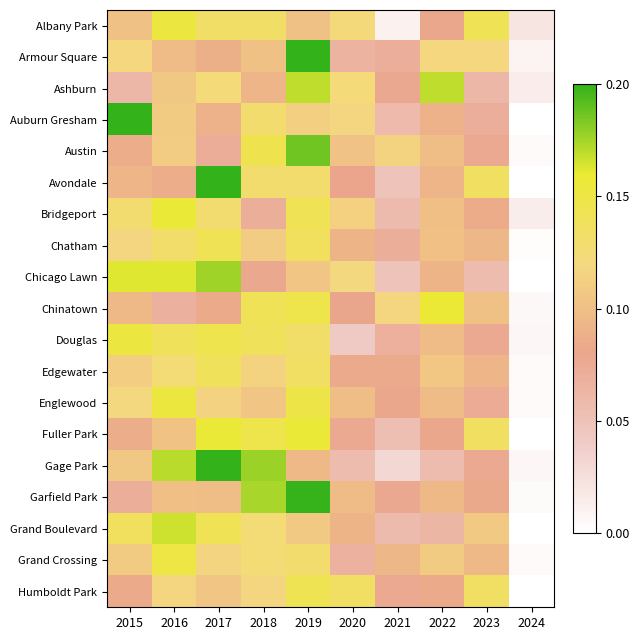

What is the spread (max minus min) of values at 2019?

0.1